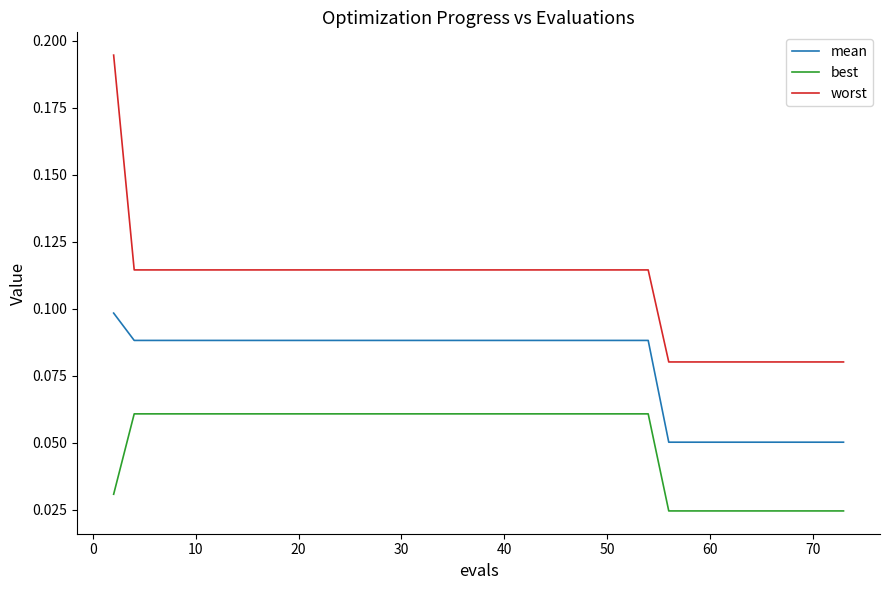

What are all the series names shown in the legend?

mean, best, worst